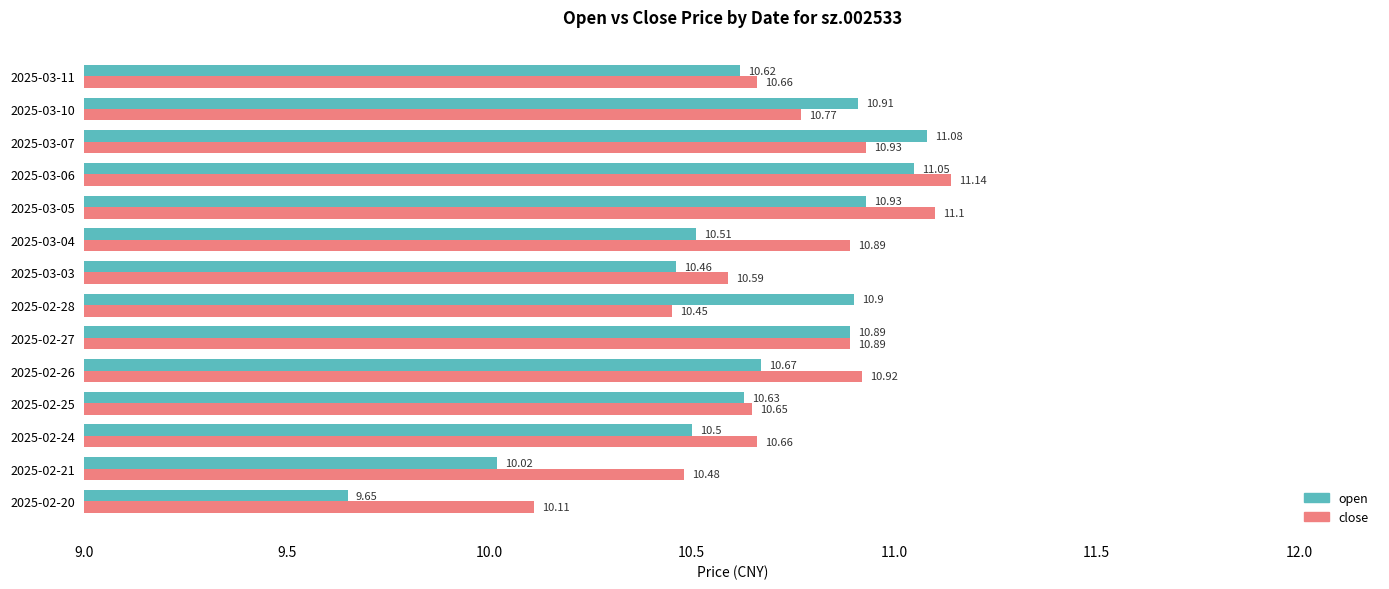

What is the difference between the maximum and minimum values in the close series?

1.0